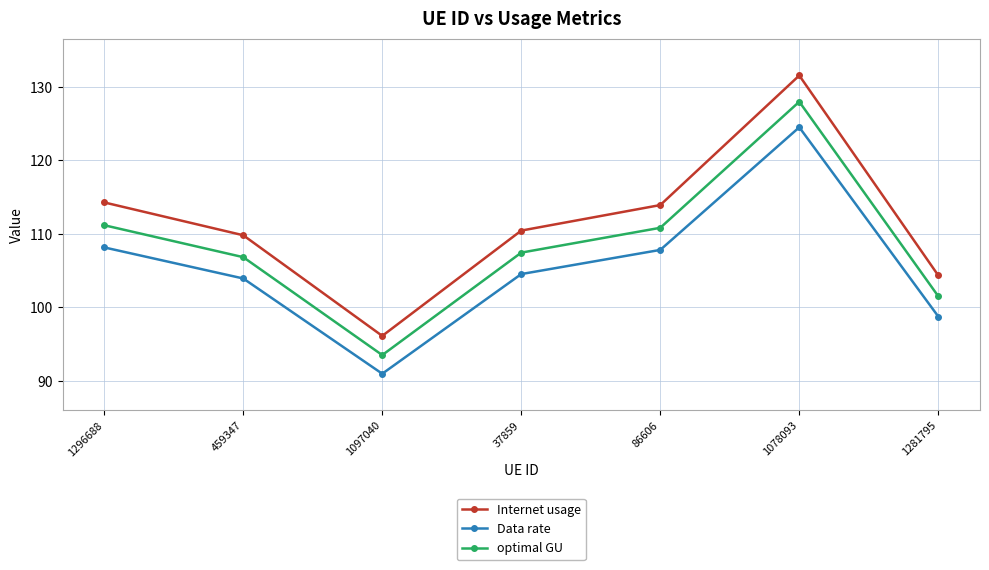

Which series has the largest range (max minus min)?

Internet usage